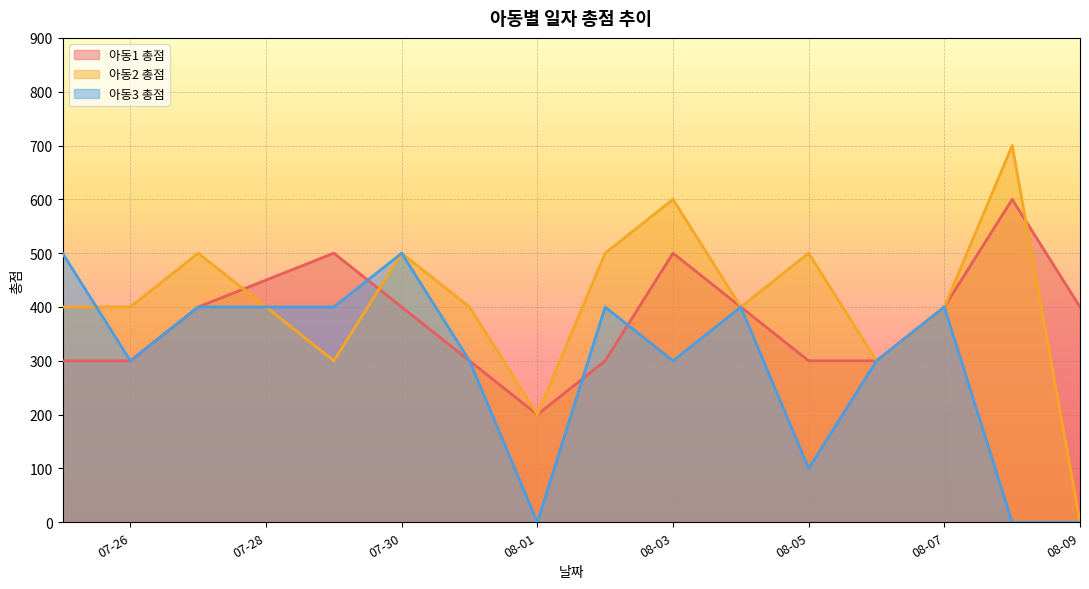

In 아동1 총점, how many points are higher than both neighbors (excluding endpoints)?

3